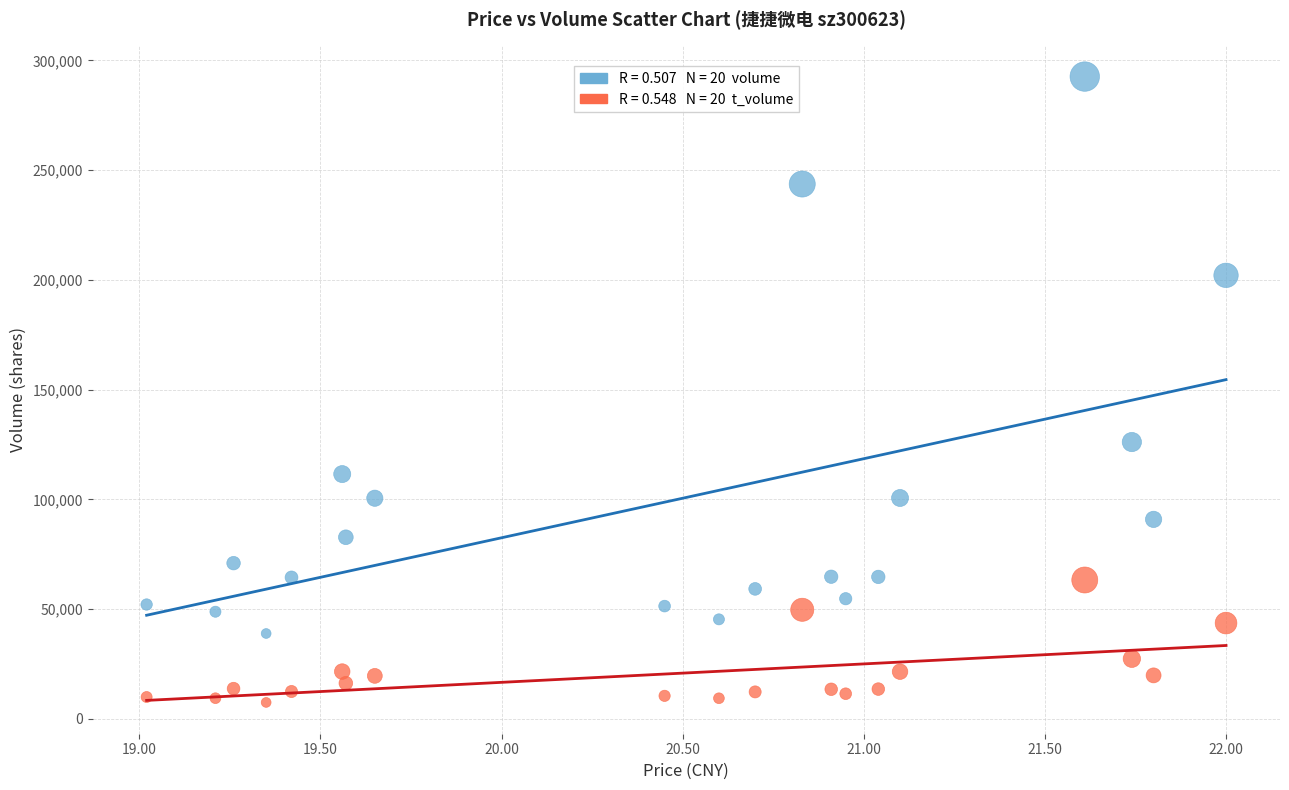

Across all data points, what is the range of Y values (max minus min)?

285102